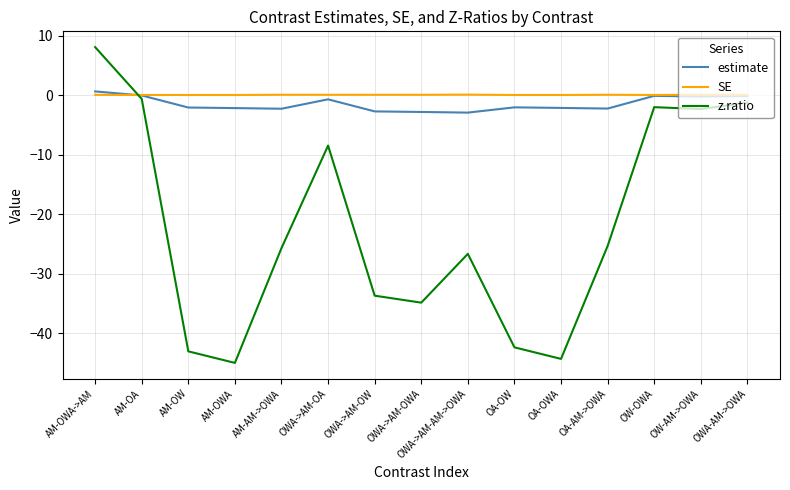

What is the difference between the maximum and minimum values in the SE series?

0.1